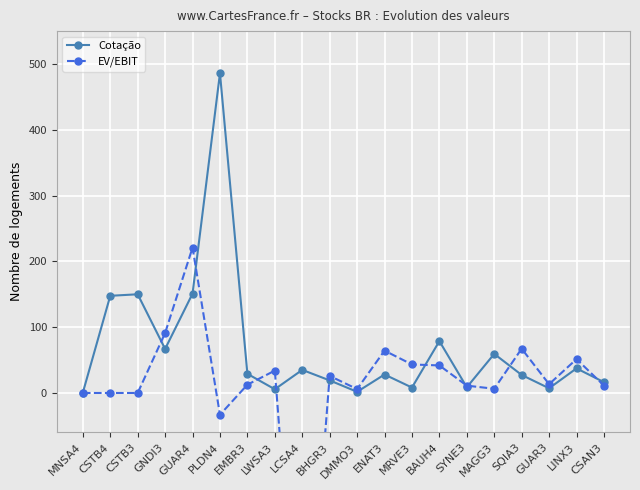

How many values in the EV/EBIT series are below 13?

10